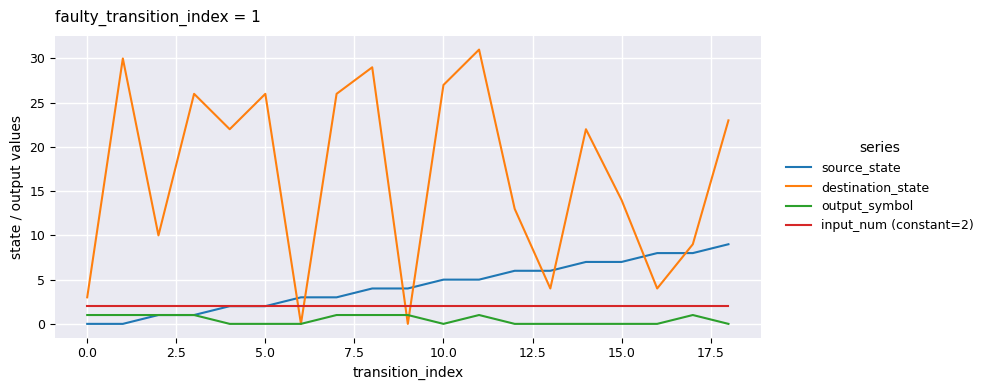

What is the maximum value for source_state?

9